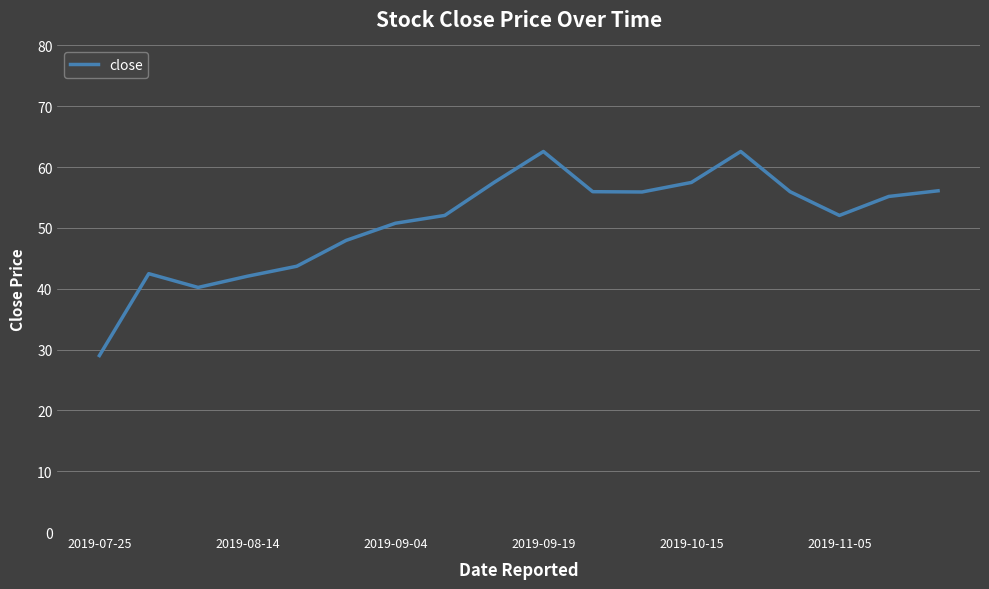

What is the maximum value shown in the chart?

62.6